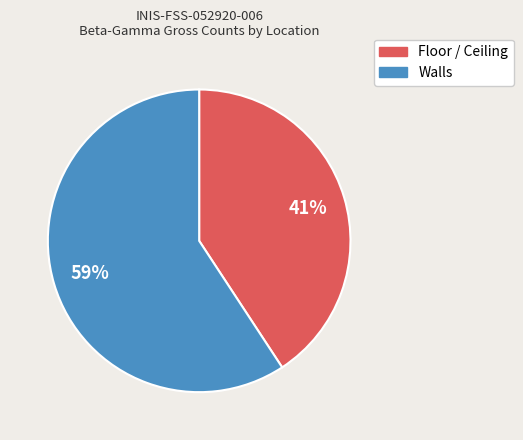

To the nearest percent, what is the difference between the largest and smallest slice percentages?

18%